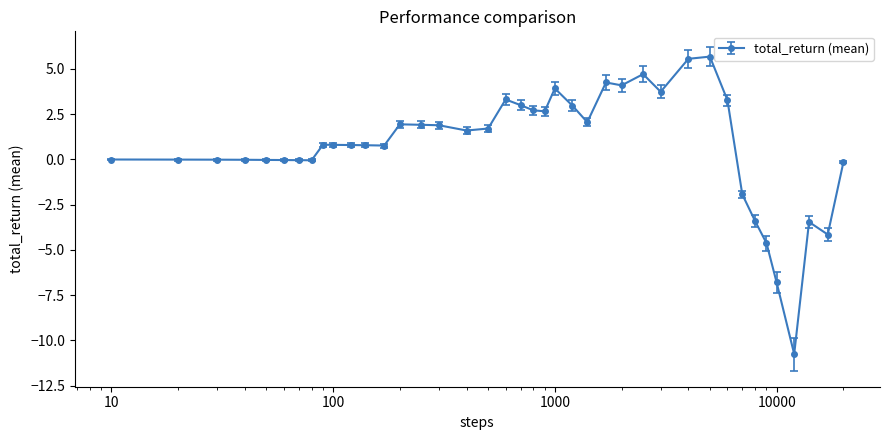

What is the difference between the maximum and minimum values?

16.4